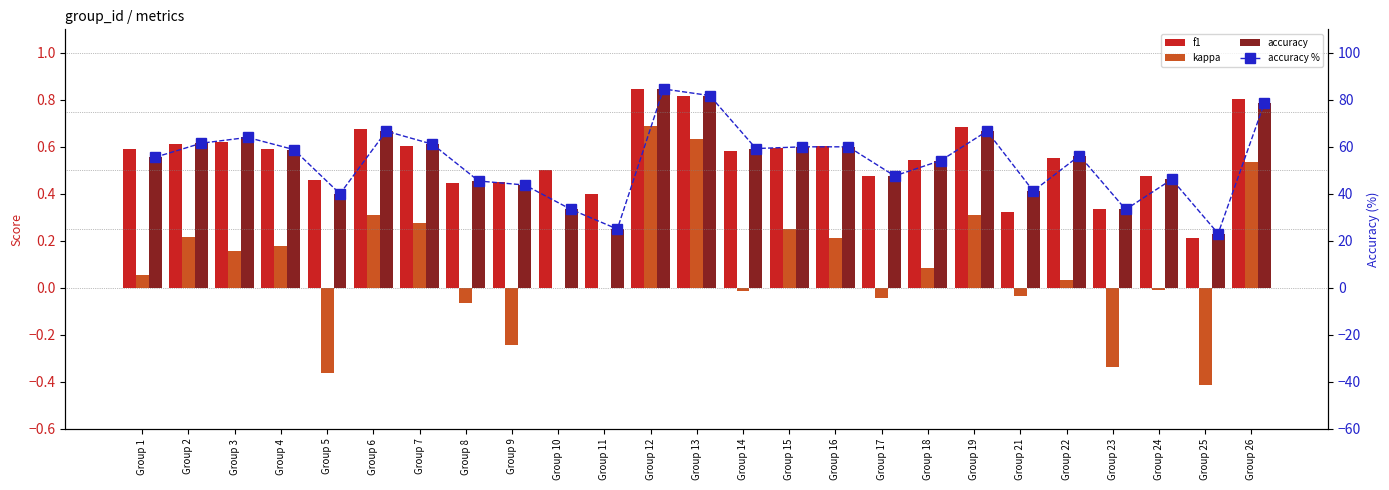

Rank the series at Group 24 from highest to lowest value.

accuracy %, f1, accuracy, kappa